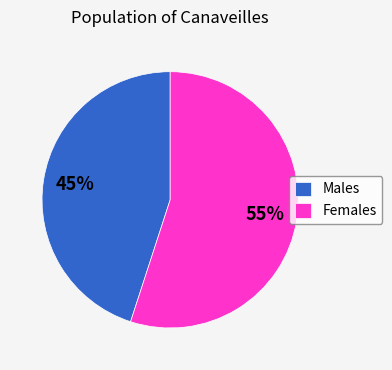

Does Females represent more than half of the total?

Yes